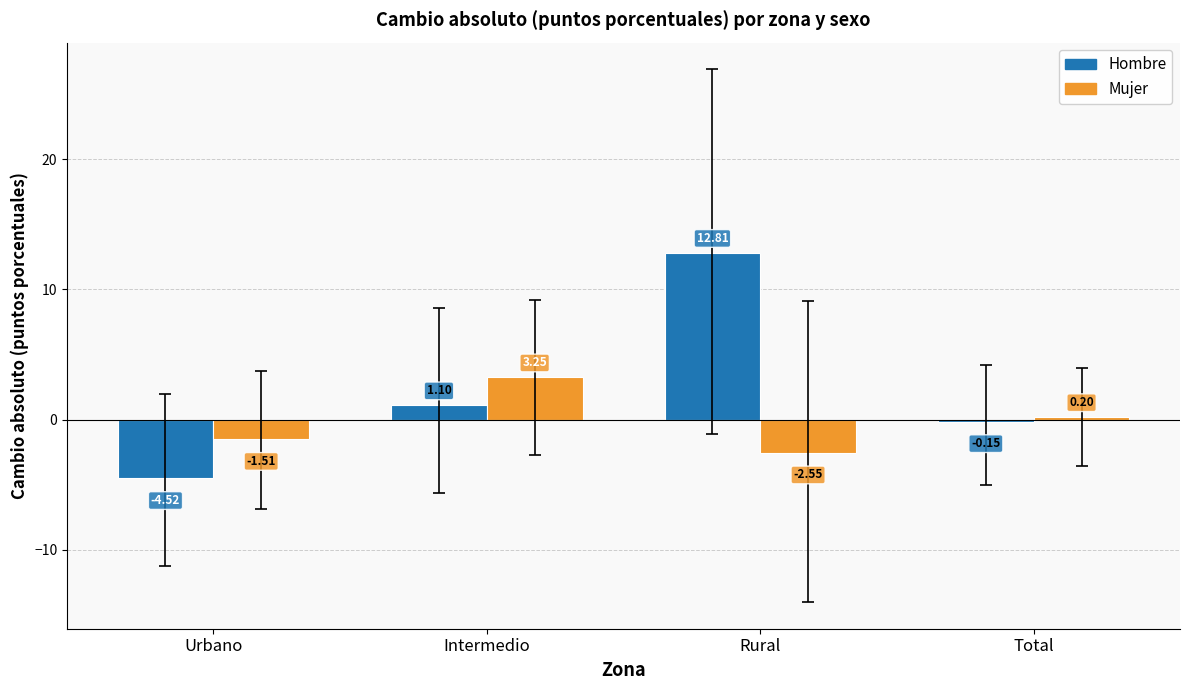

What is the value of the Mujer bar at the 4th from the left?

0.2